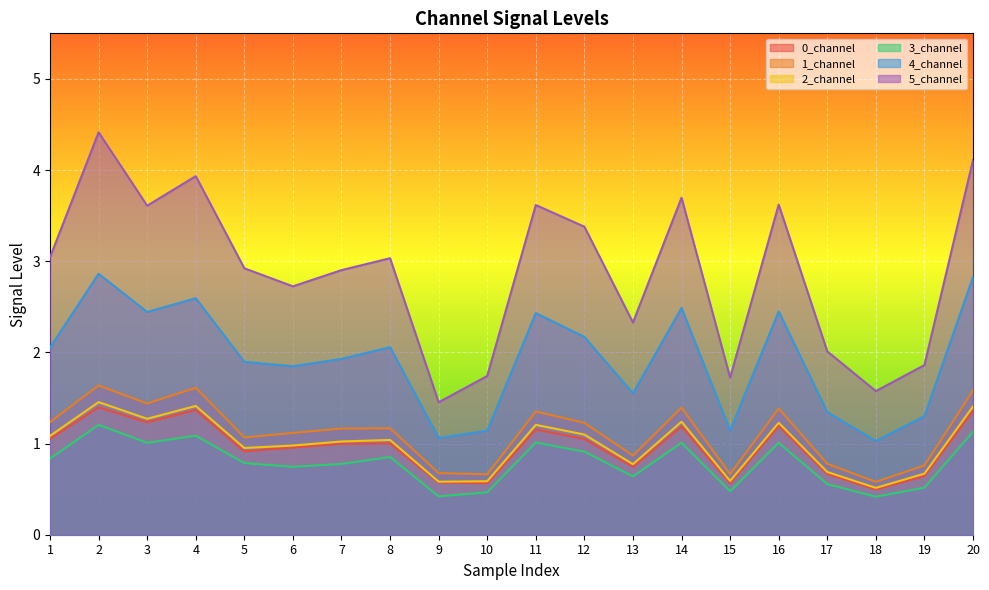

List the labels in order of 0_channel value, smallest first.

18, 10, 15, 9, 19, 17, 13, 5, 6, 7, 8, 12, 1, 11, 14, 16, 3, 20, 4, 2